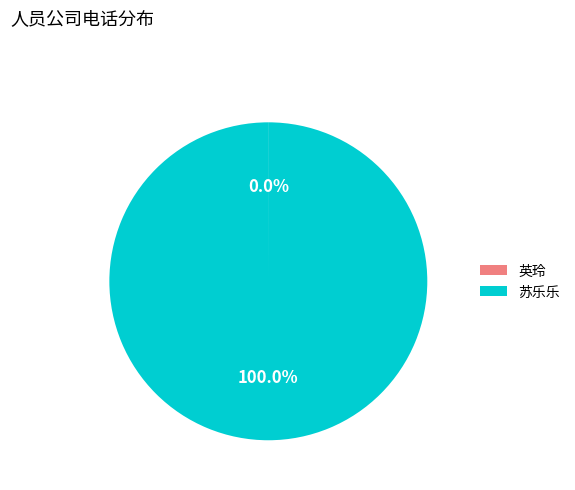

Which slice is the largest?

苏乐乐